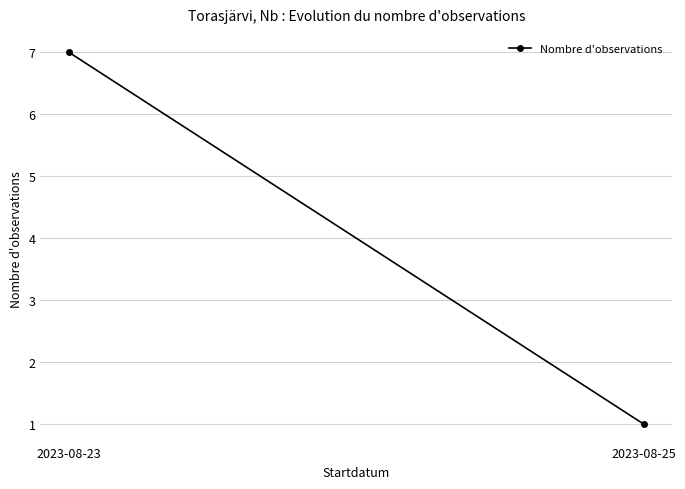

Count the number of data series in this chart.

1